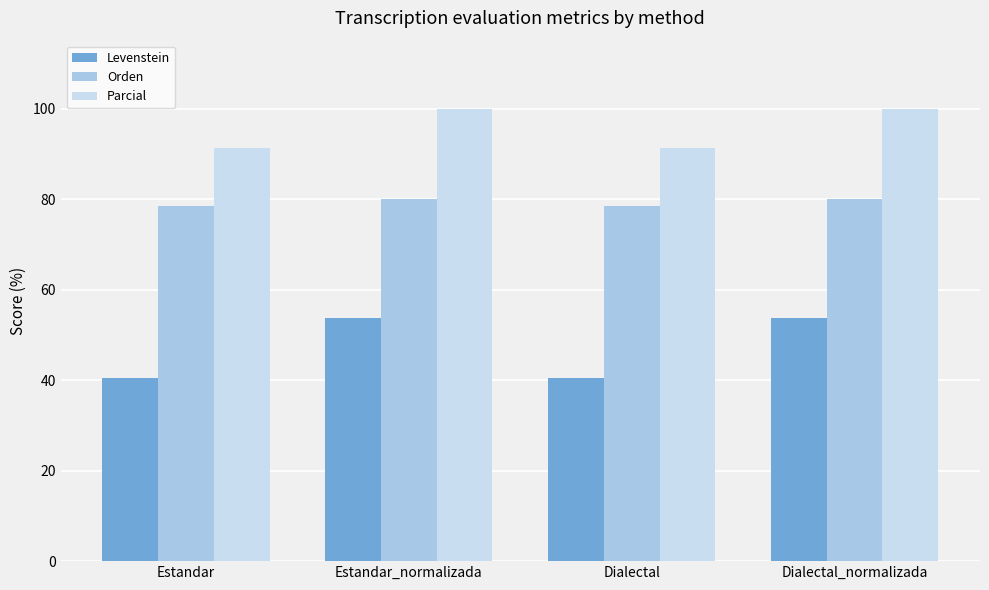

How many groups of bars are there?

4